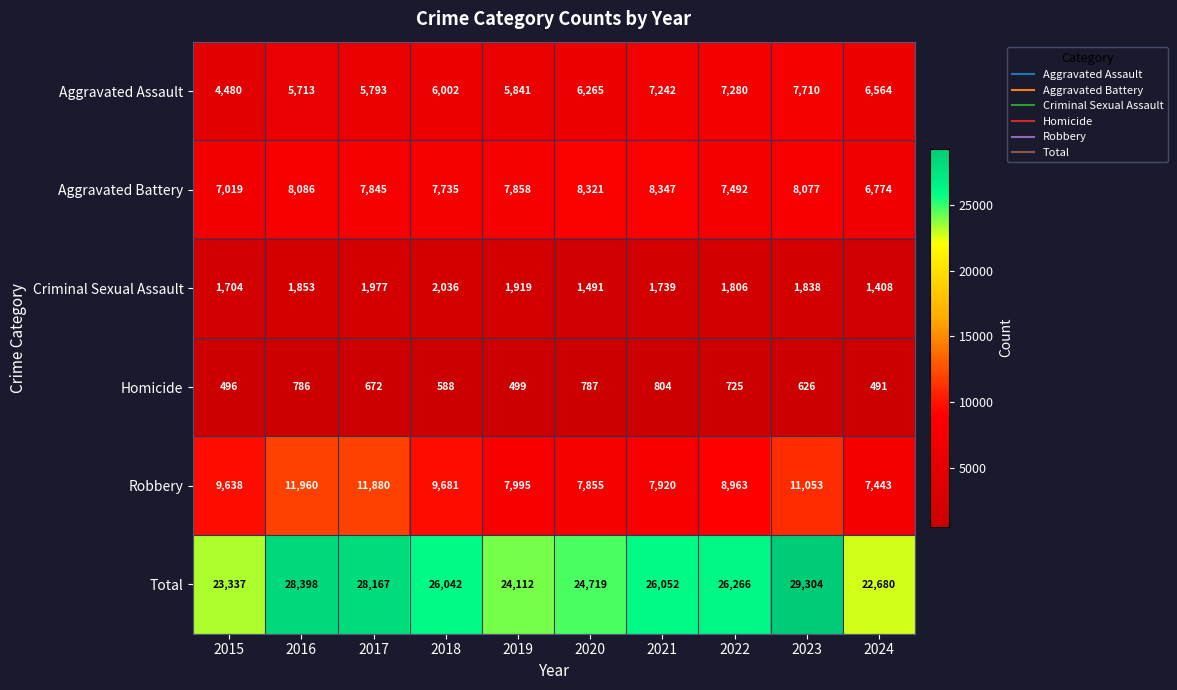

Which series has the largest range (max minus min)?

Total